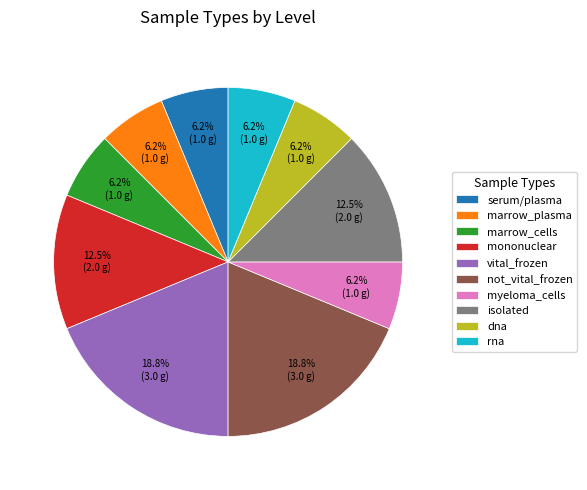

To the nearest percent, what is the average slice percentage?

10%